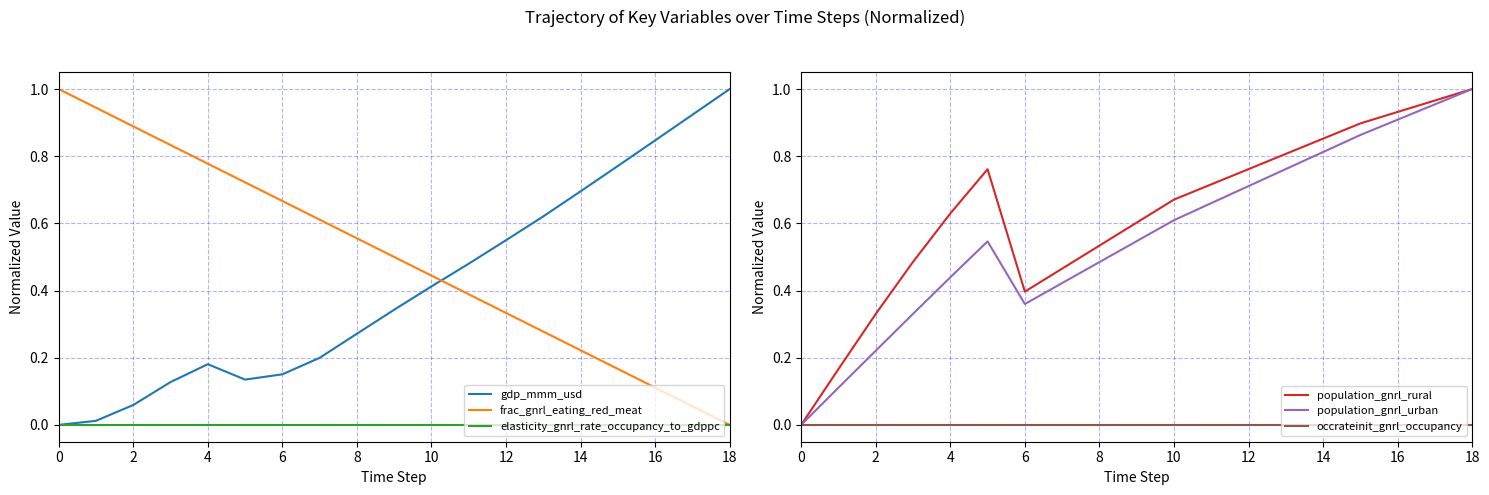

What is the maximum value shown in the chart?

1.0